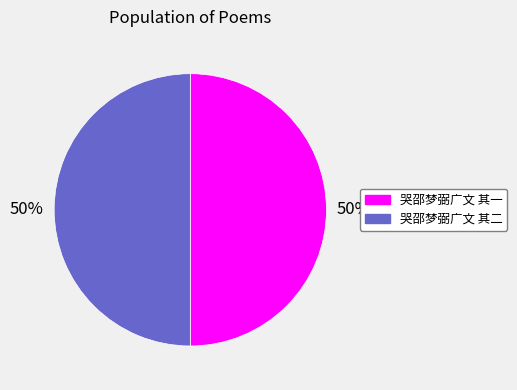

Is the sum of 哭邵梦弼广文 其二 and 哭邵梦弼广文 其一 greater than half?

Yes